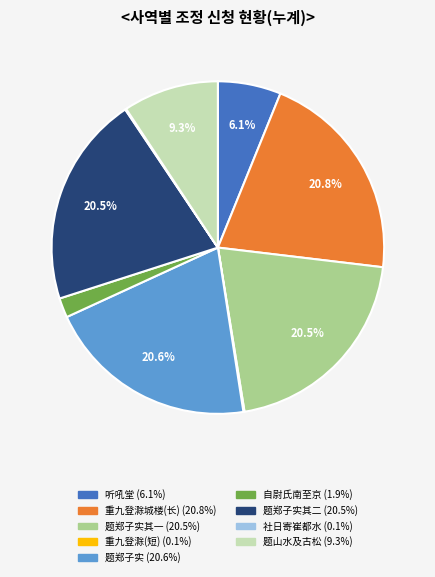

Is there any slice that represents more than half of the pie?

No